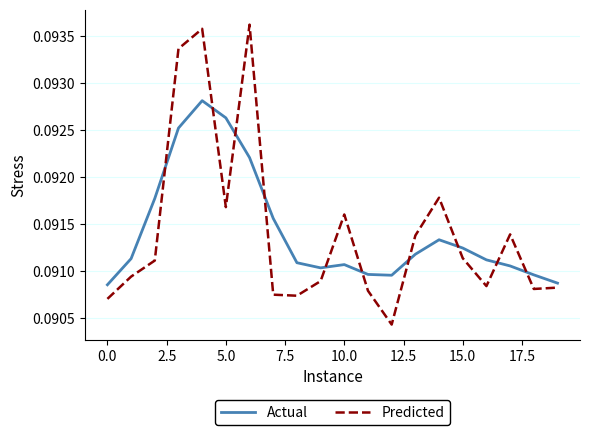

After their last crossing, which series has the higher values: Actual or Predicted?

Actual